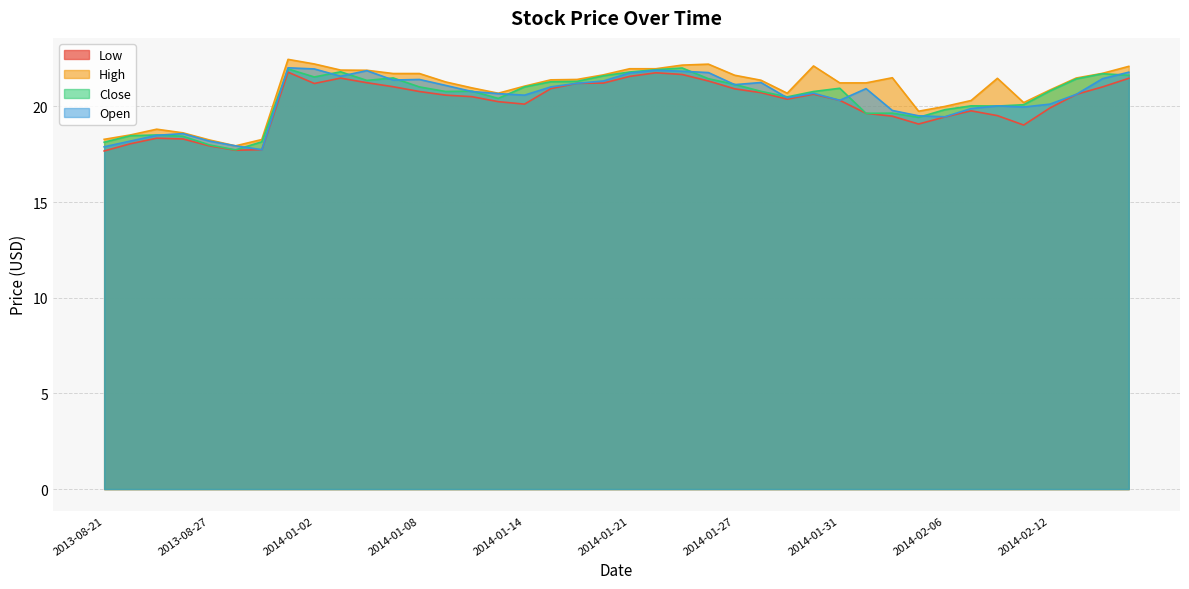

What is the difference between the highest and lowest values at 2014-02-13?

0.9